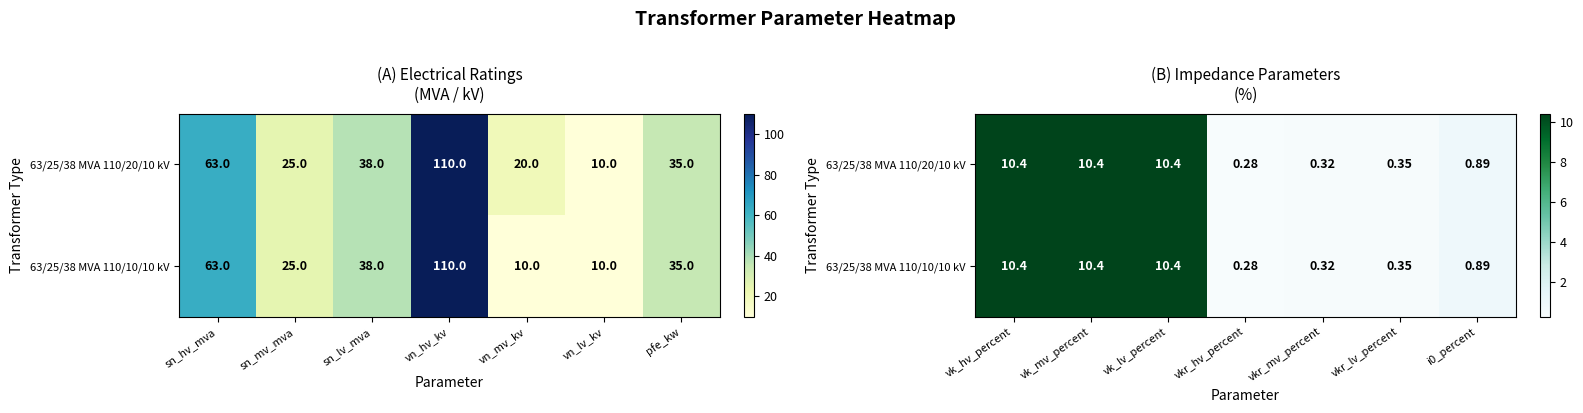

Rank the series by their maximum value, from highest to lowest.

63/25/38 MVA 110/20/10 kV, 63/25/38 MVA 110/10/10 kV